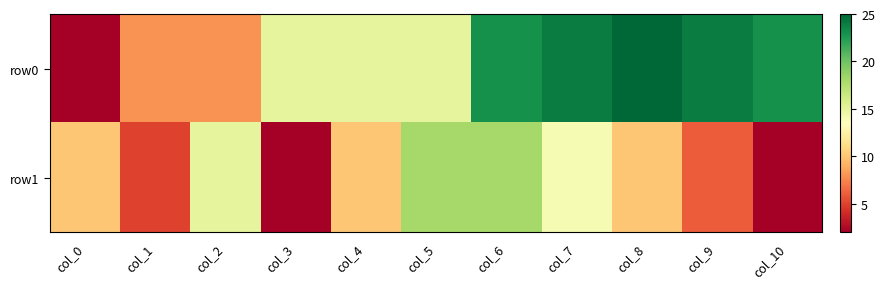

Between col_10 and col_4, which is larger?

col_10